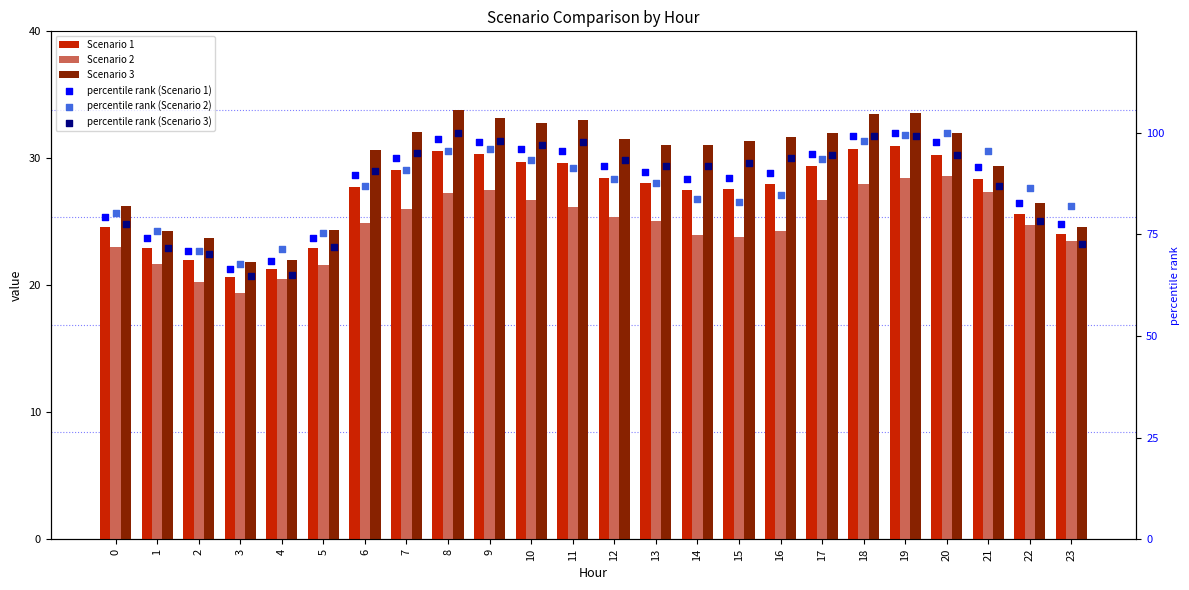

At how many categories does at least one series exceed 50?

24